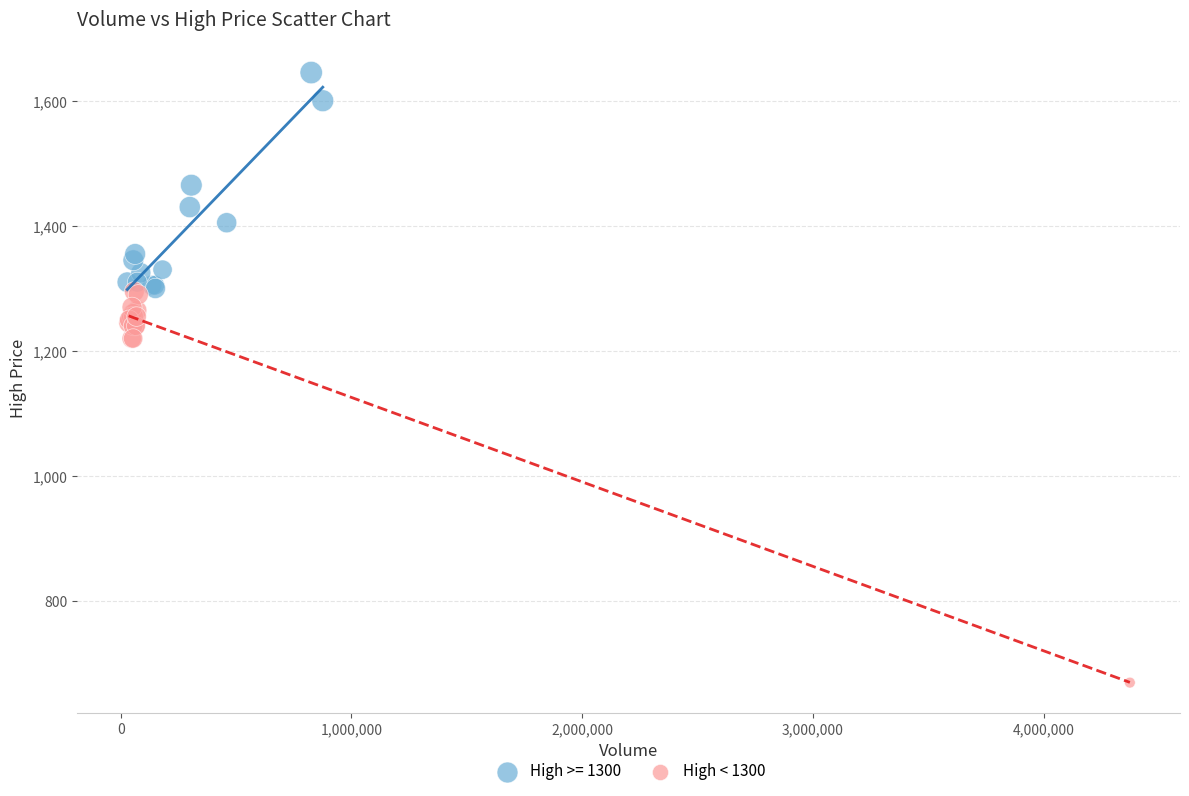

Which series has the widest spread of Y values?

High < 1300